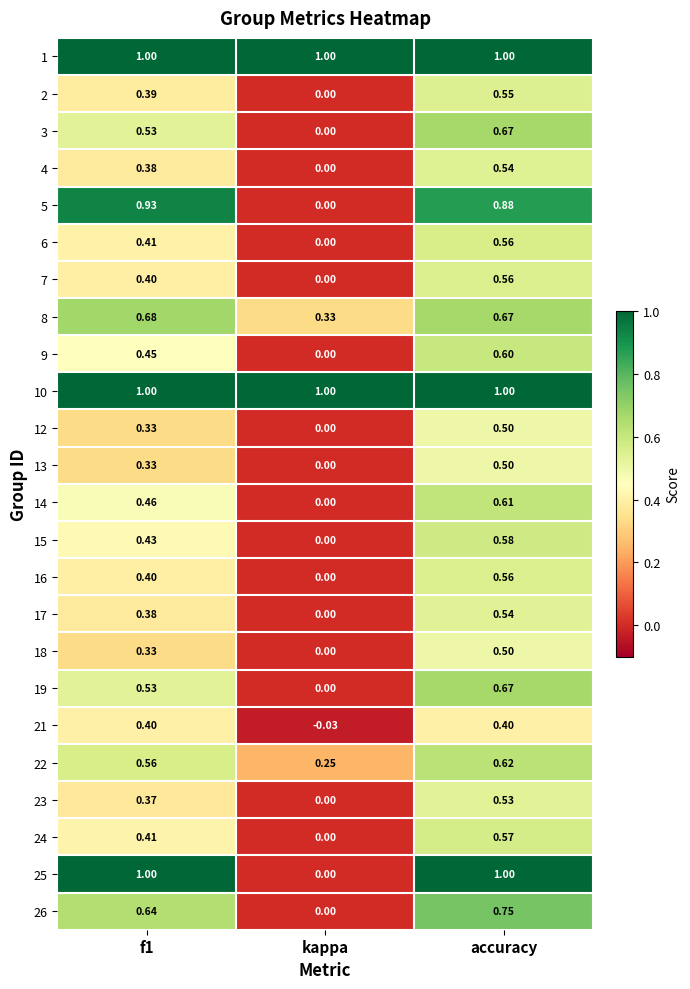

Which category has the highest value in the 3 series?

accuracy